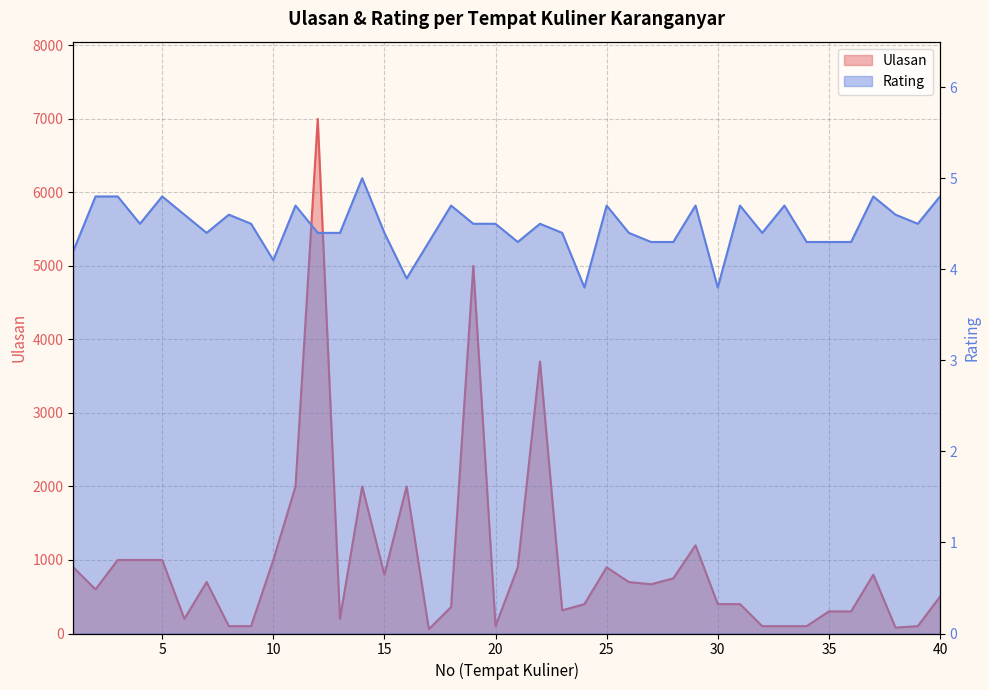

Does the chart display data point markers on the line(s)?

No